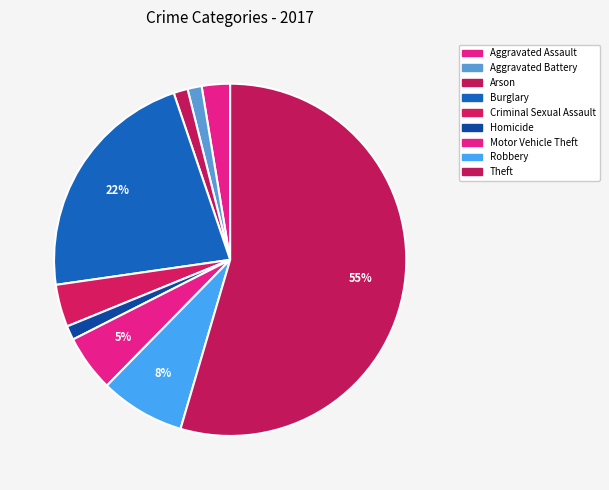

What is the total percentage of Arson and Burglary?

23.4%